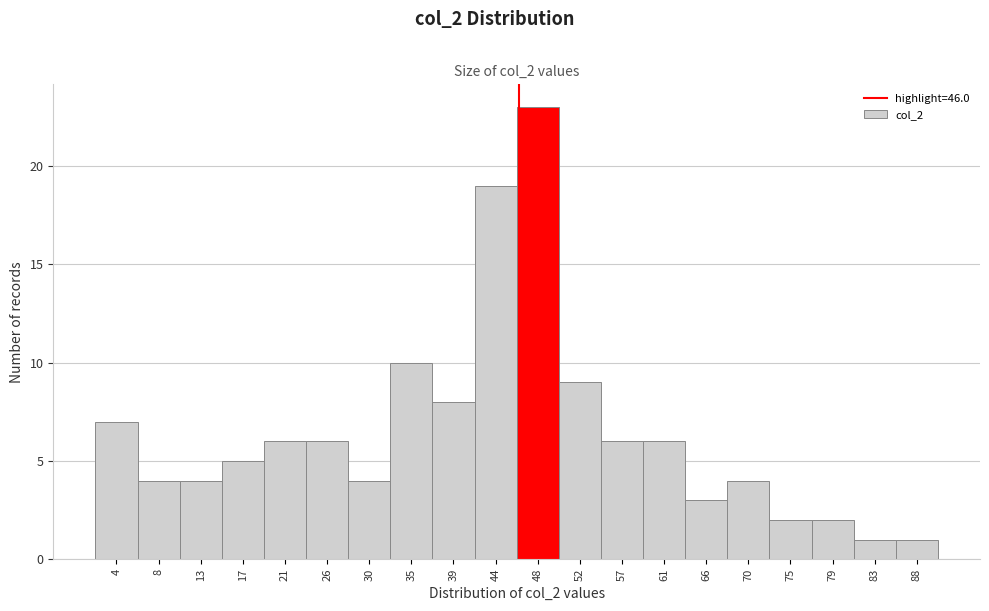

Reading left to right, transcribe this chart: for each bar, give the range it covers on the x-axis and its height. Neither the bar edges nor the heights are printed on the chart, so give them approximately, as read against the axes.

1.5 to 6.0: 7
6.0 to 10.5: 4
10.5 to 15.0: 4
15.0 to 19.5: 5
19.5 to 23.5: 6
23.5 to 28.0: 6
28.0 to 32.5: 4
32.5 to 37.0: 10
37.0 to 41.5: 8
41.5 to 46.0: 19
46.0 to 50.0: 23
50.0 to 54.5: 9
54.5 to 59.0: 6
59.0 to 63.5: 6
63.5 to 68.0: 3
68.0 to 72.5: 4
72.5 to 76.5: 2
76.5 to 81.0: 2
81.0 to 85.5: 1
85.5 to 90.0: 1